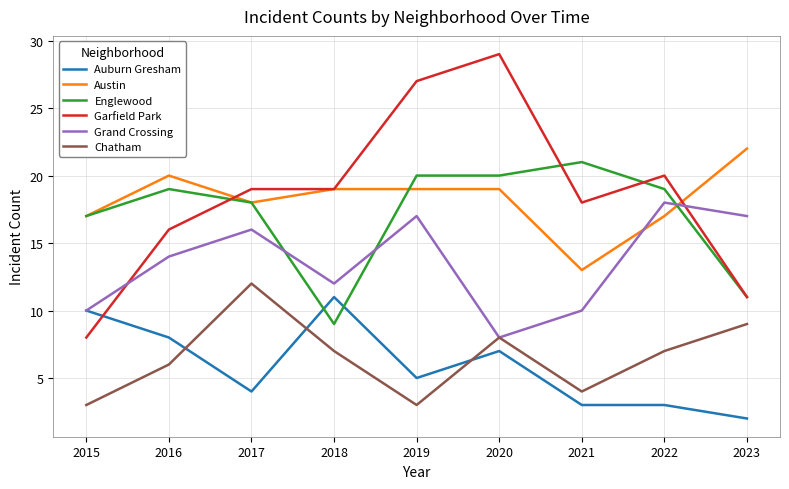

Which series ends up on top after the final intersection of Austin and Englewood?

Austin